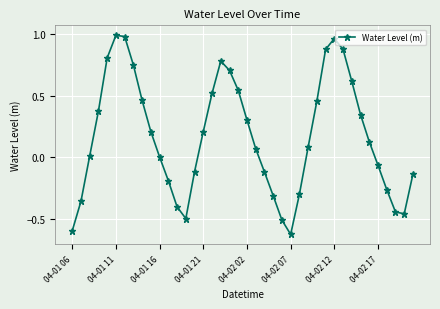

How many distinct data groups are displayed?

1